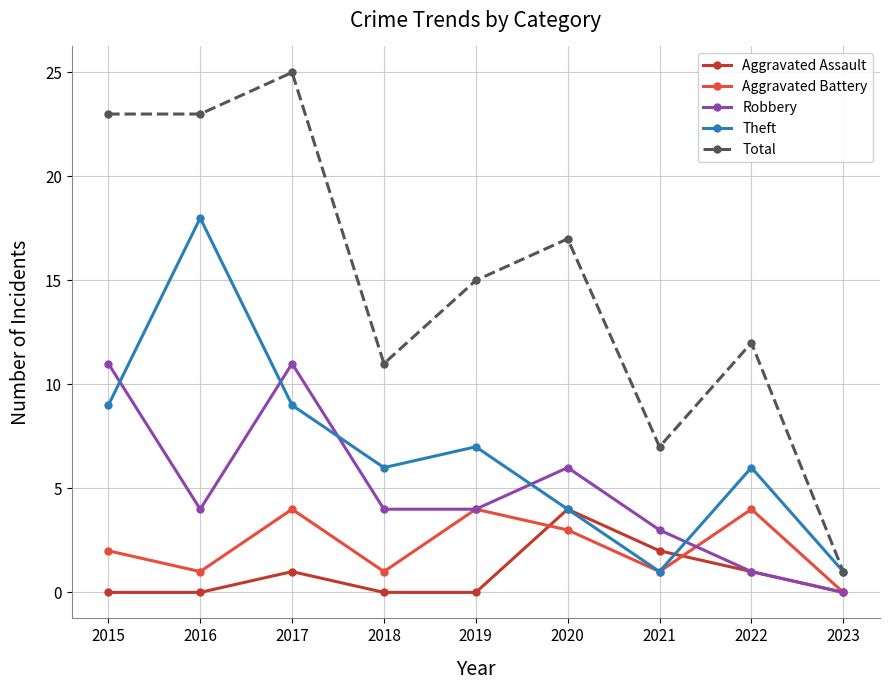

At which label does Aggravated Battery reach its minimum?

2023